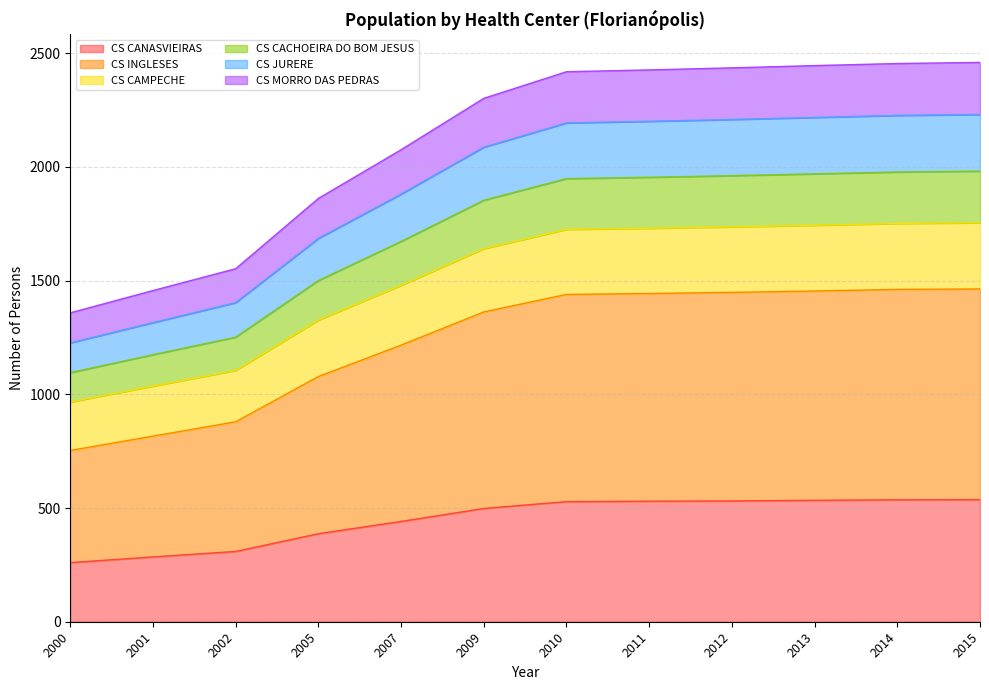

What is the total value across all series at 2012?

2435